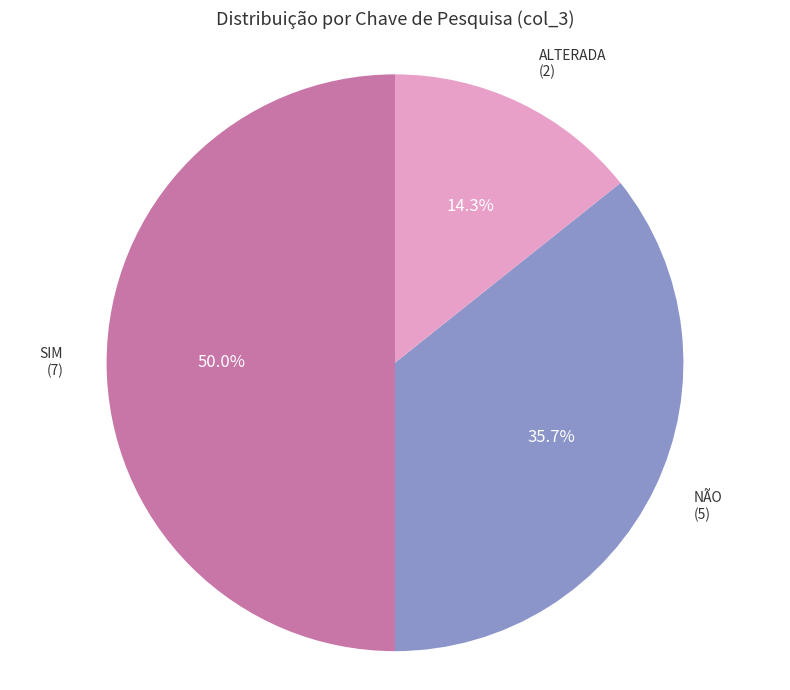

Does NÃO represent more than half of the total?

No